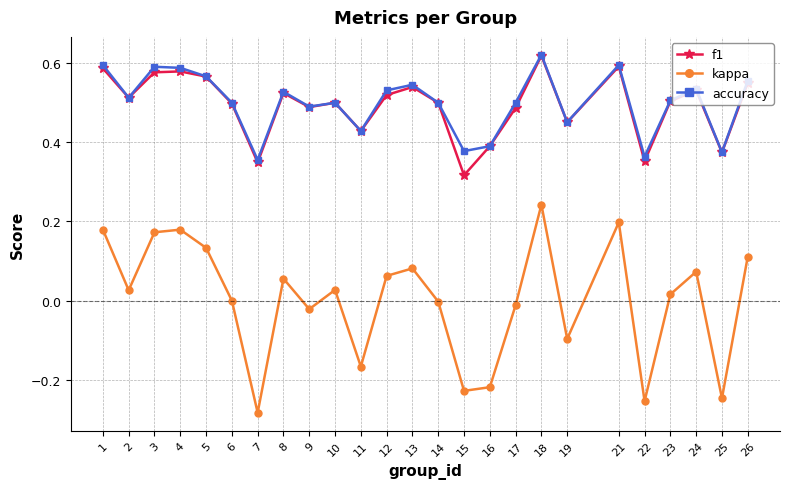

How many lines are shown in the chart?

3